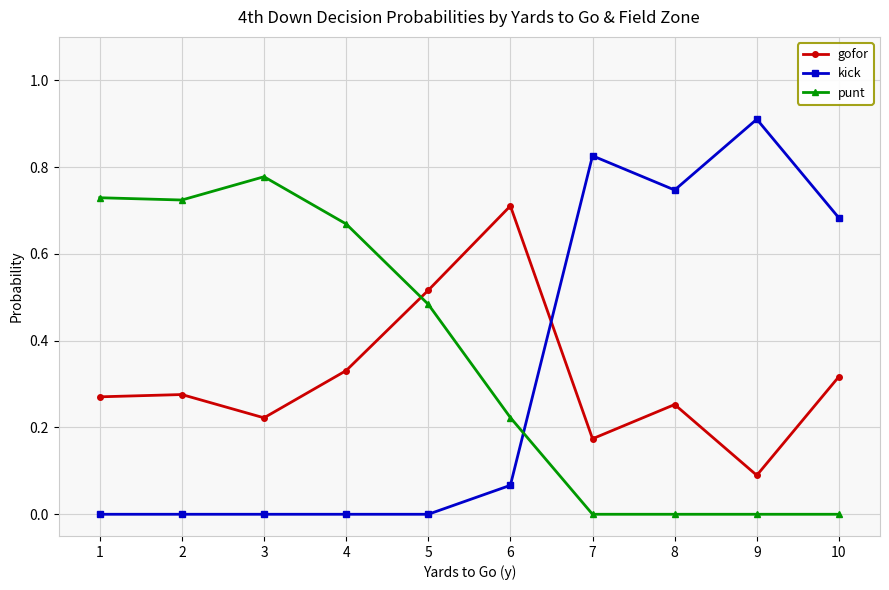

Rank the series at 9 from highest to lowest value.

kick, gofor, punt